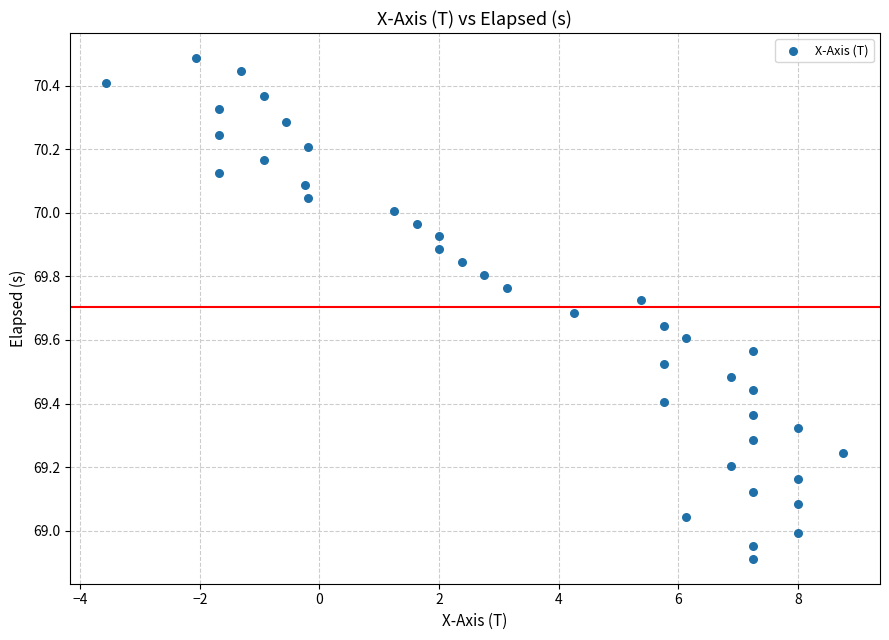

What is the range of X values (max minus min)?

12.3